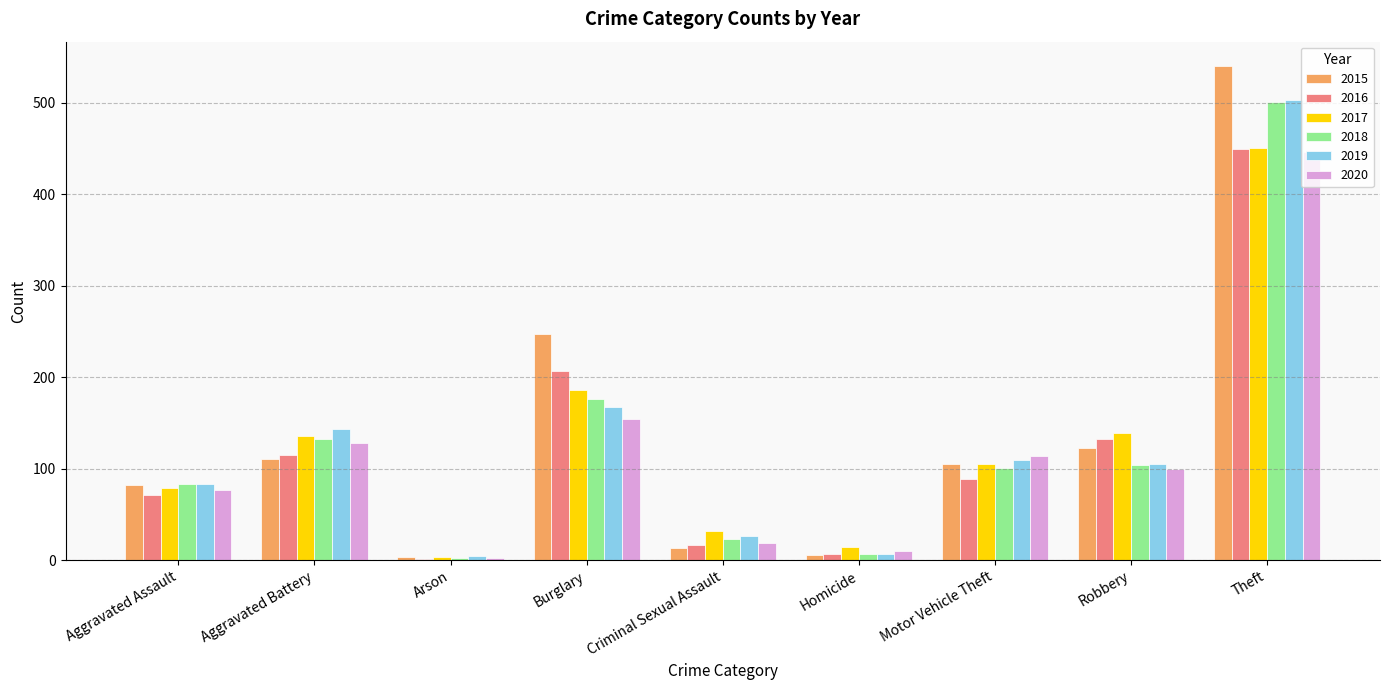

What is the sum of all 2017 values?

1146